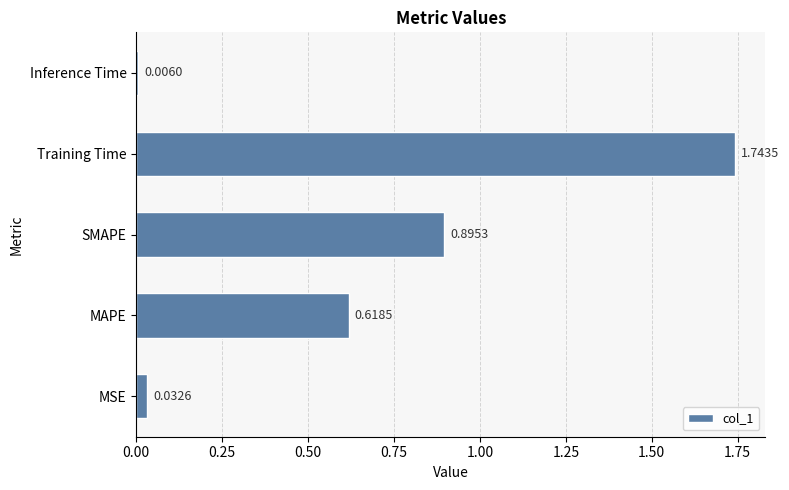

List the labels in order of value, smallest first.

Inference Time, MSE, MAPE, SMAPE, Training Time